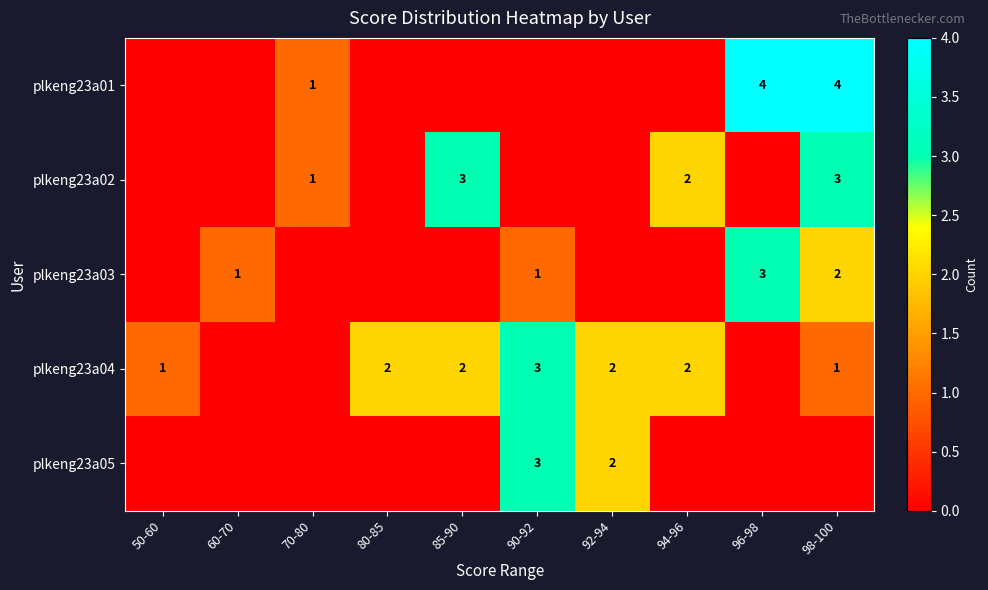

The plkeng23a01 series shows 1 at 70-80. True or false?

True